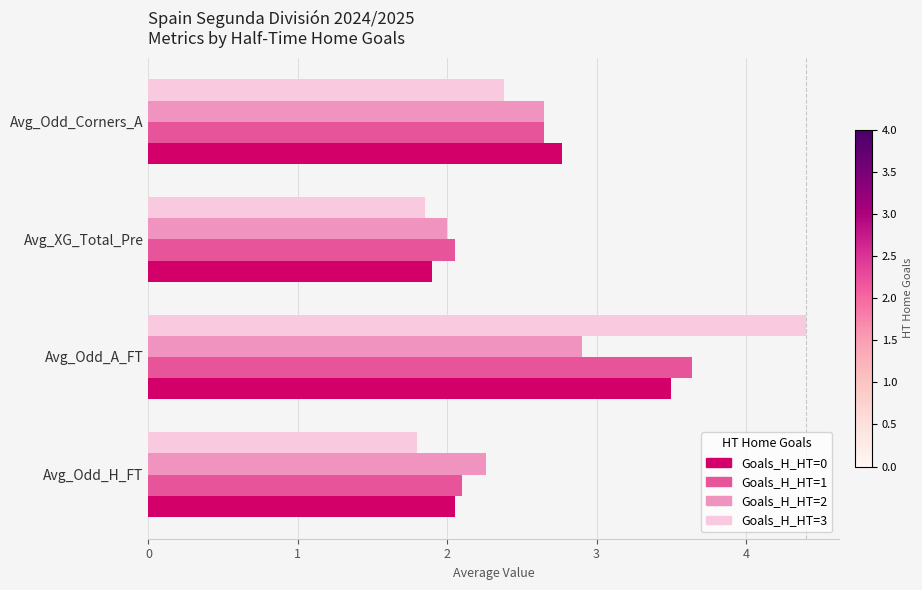

What is the difference between the second highest and minimum values in the Goals_H_HT=0 series?

0.9